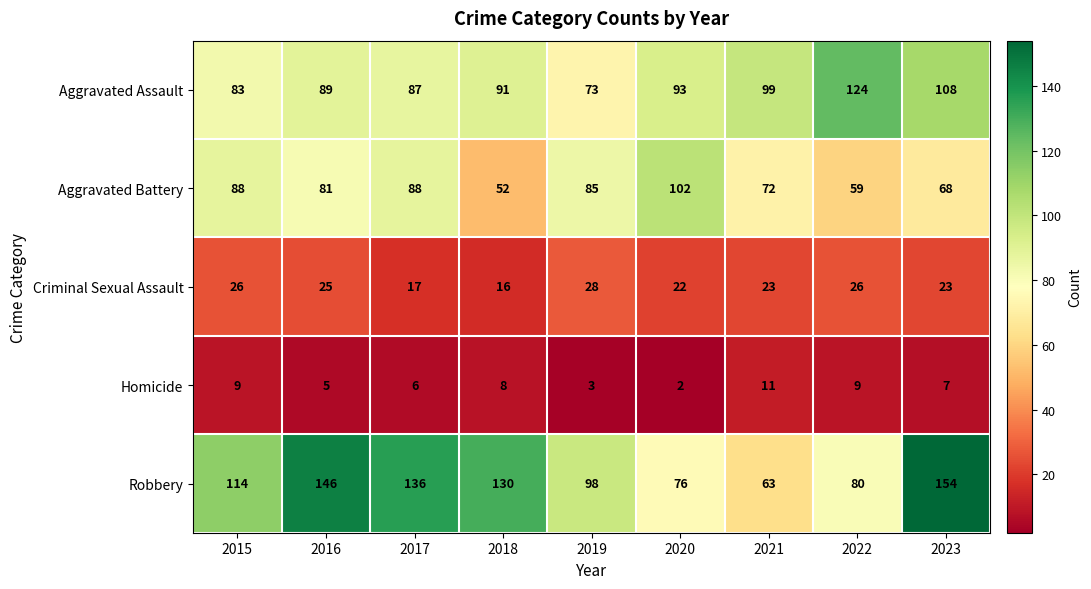

What is the difference between the highest and lowest values at 2017?

130